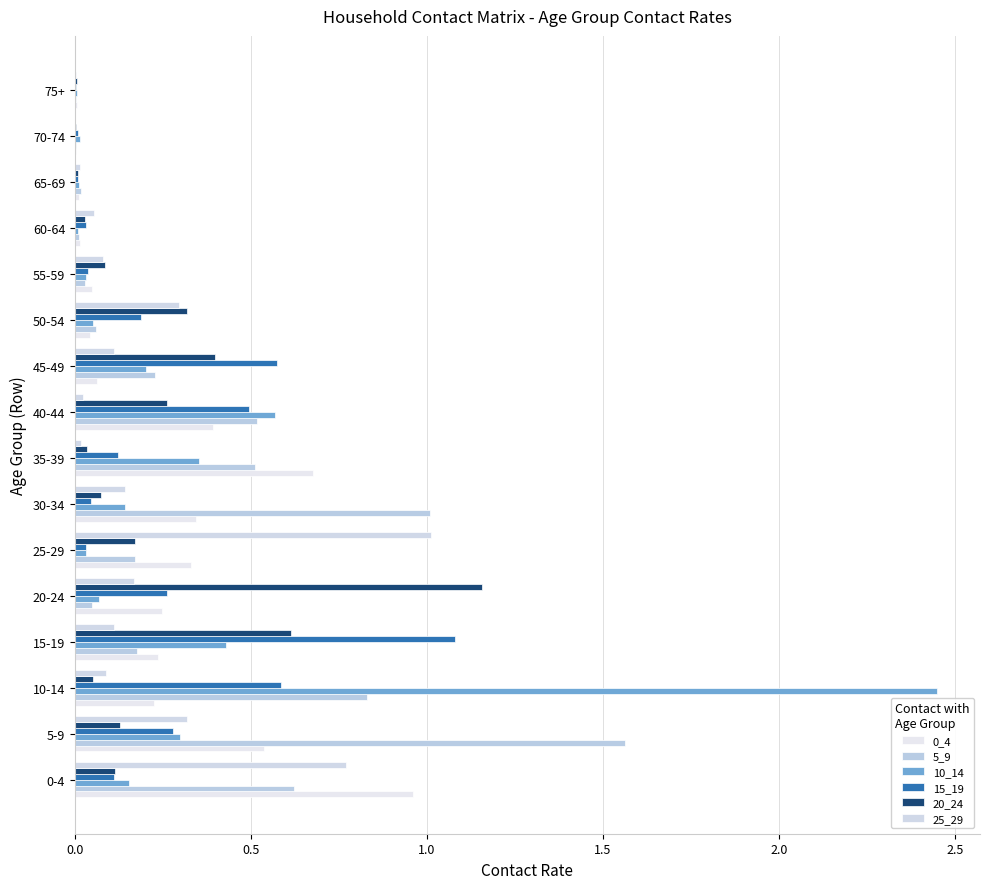

How many data points does each series have?

16